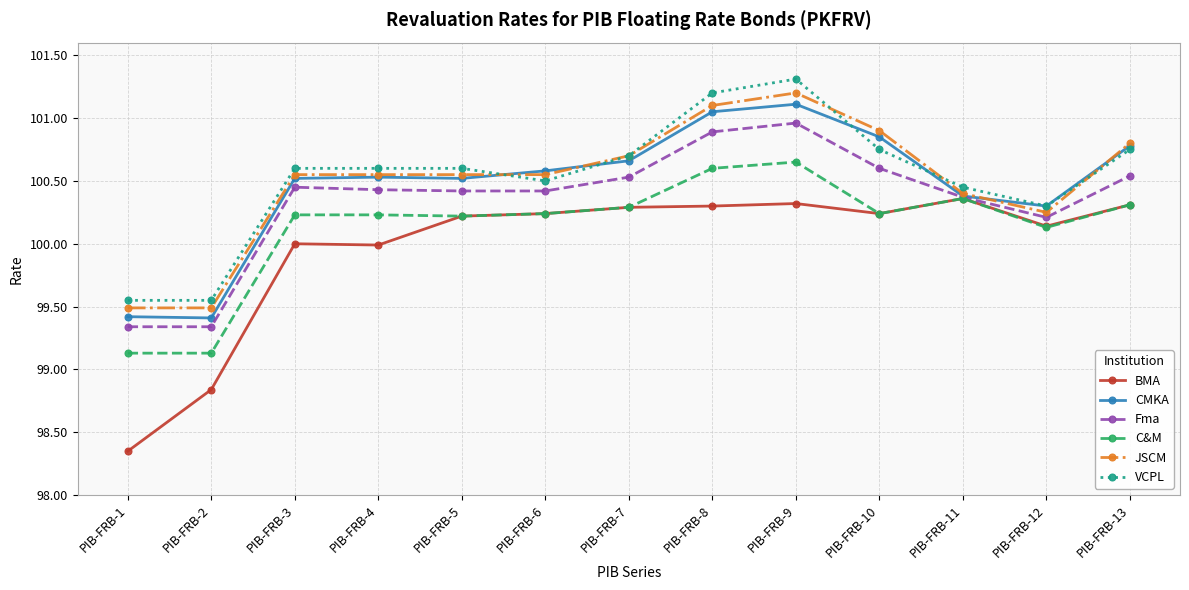

Is it true that VCPL equals 135.2 at PIB-FRB-5?

False